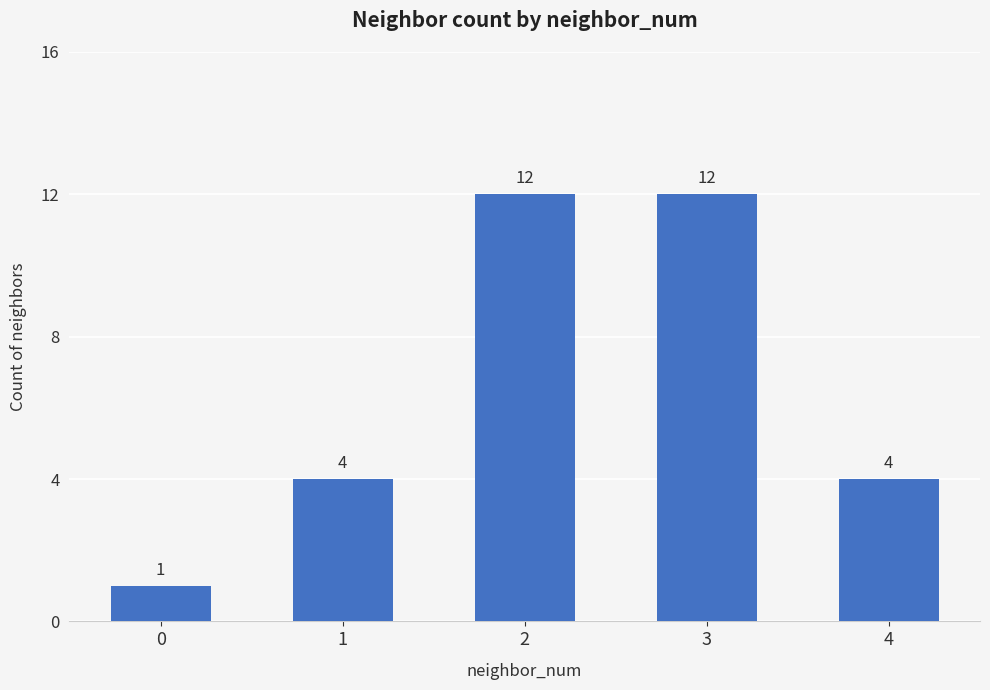

How many data points are less than 4?

1